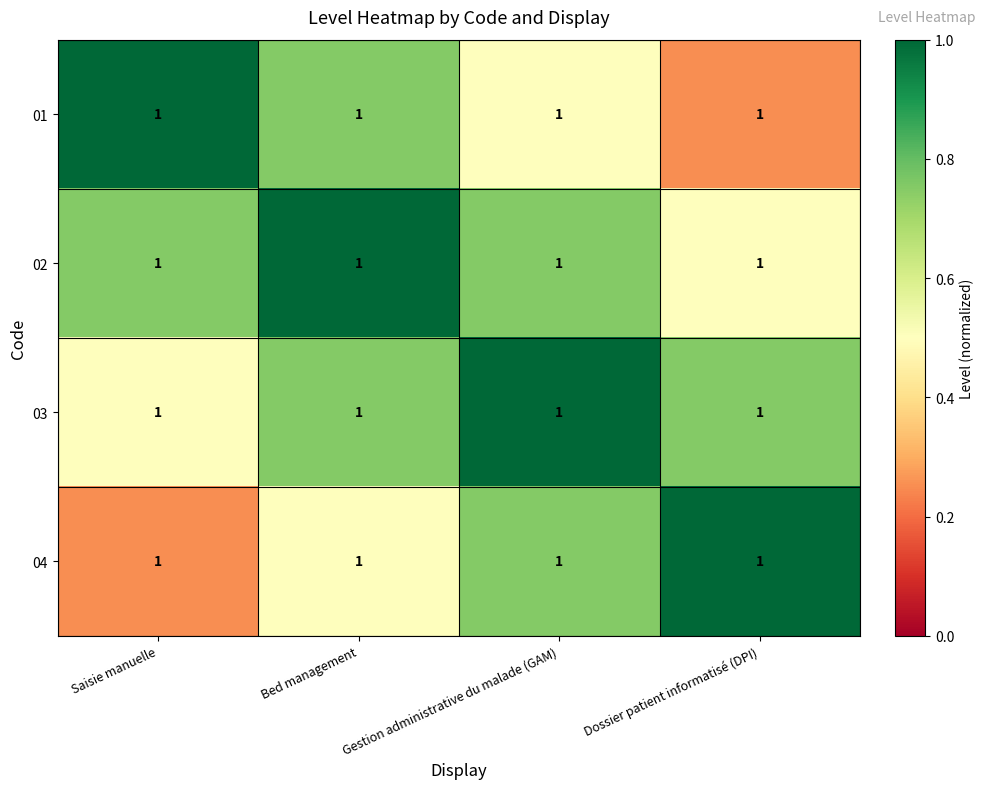

Count the 03 values in the range 0 to 1.

4